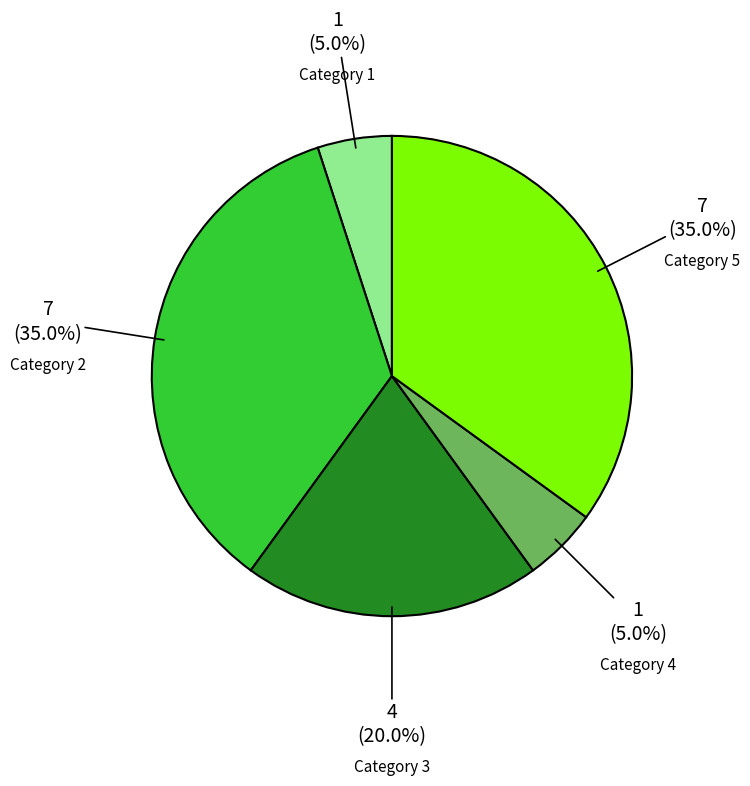

Approximately how many times larger is the value at Category 3 compared to Category 2?

0.6